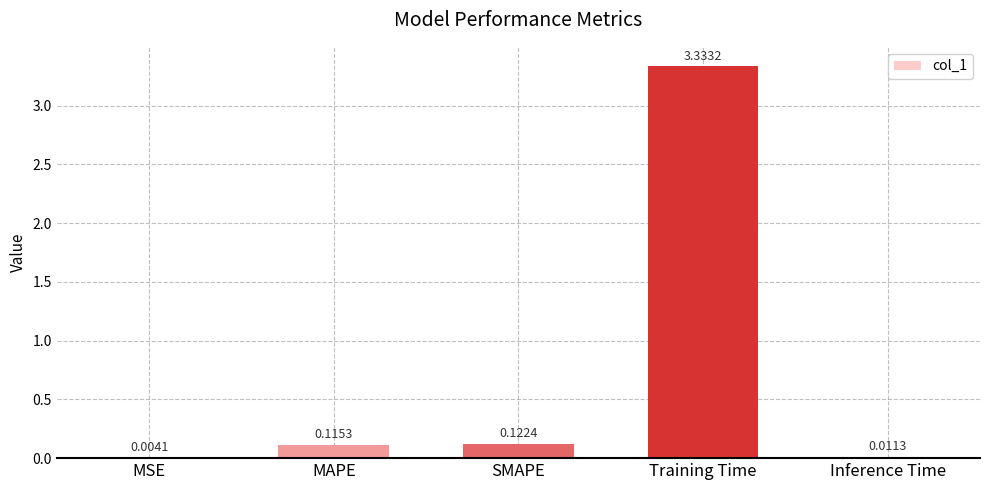

Are the bars grouped side by side (vs. stacked)?

No